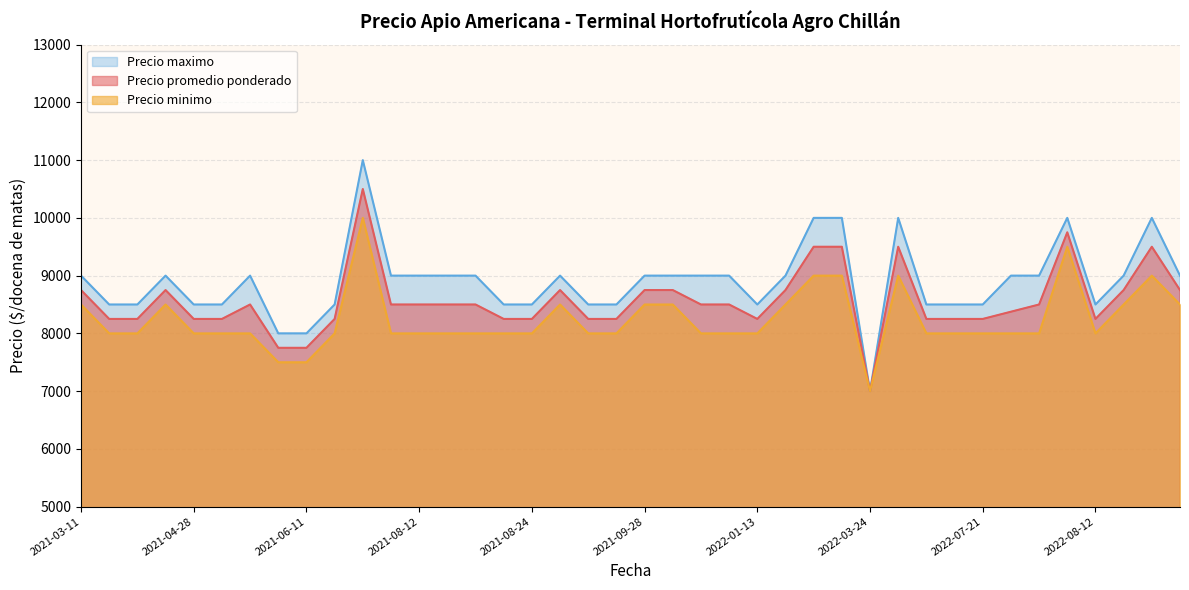

Is it true that Precio promedio ponderado equals 8750 at 2022-01-19?

True